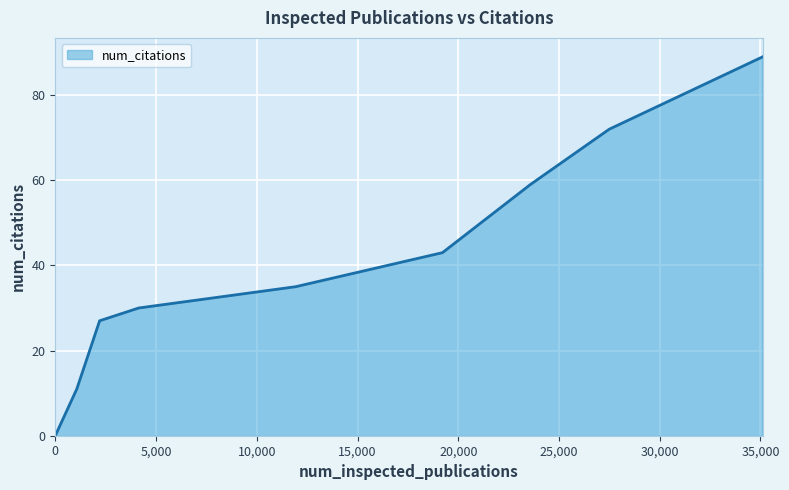

Does the chart have visible grid lines?

Yes